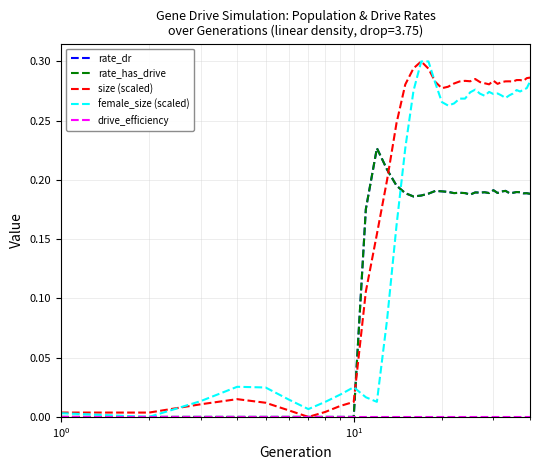

Does the chart have visible grid lines?

Yes